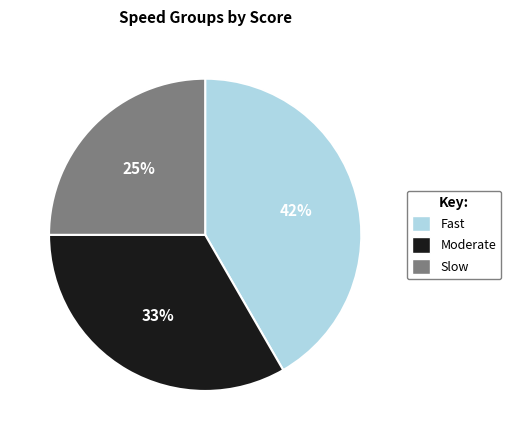

How many slices are in this pie chart?

3